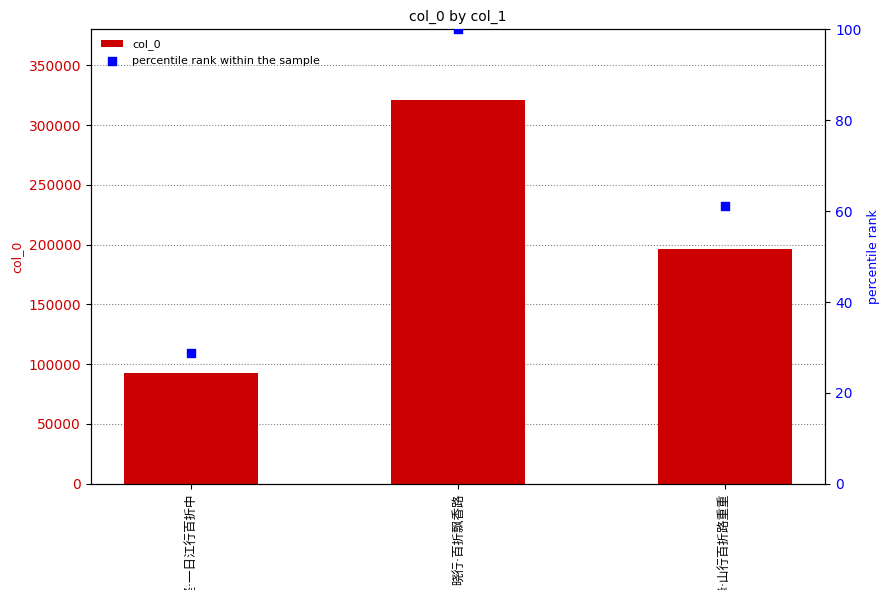

Which series contains the highest Y value?

col_0